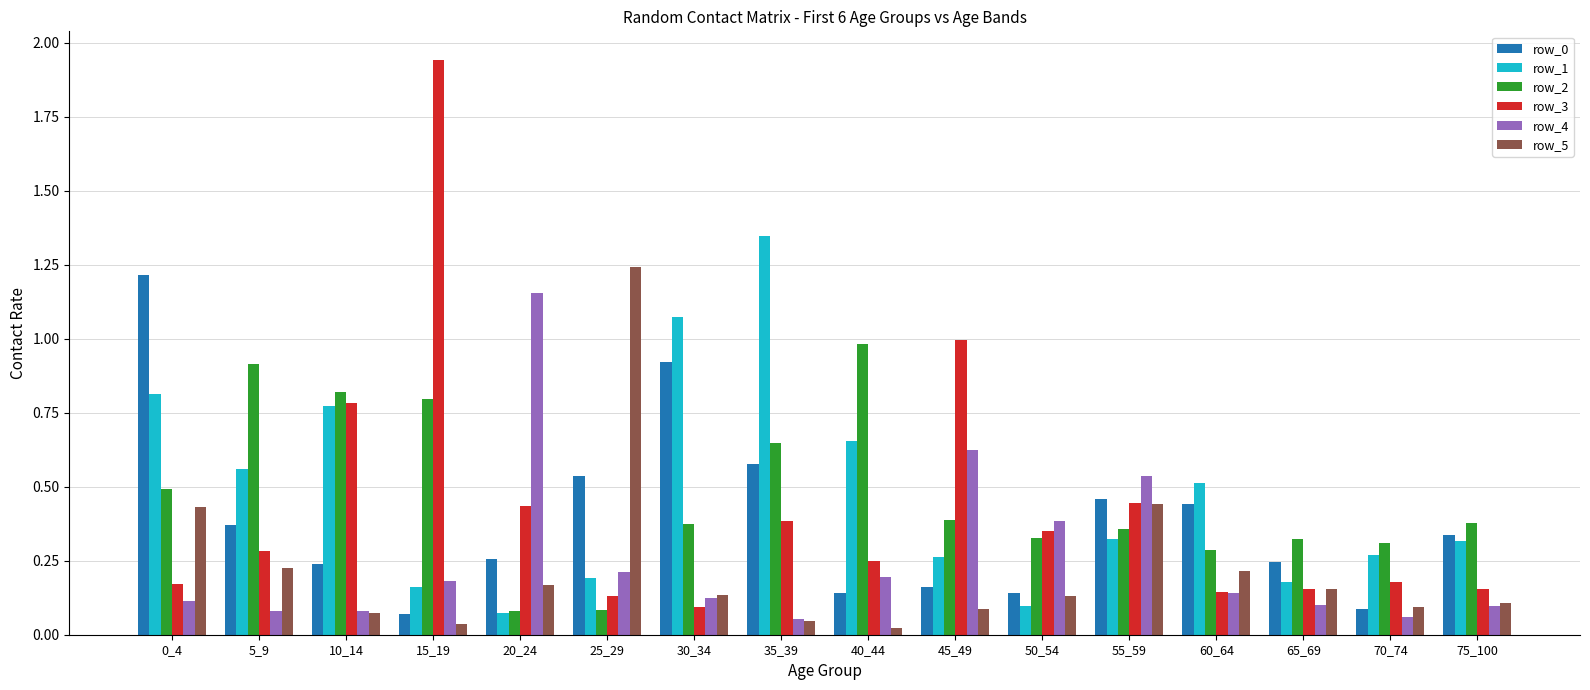

Which series has the largest range (max minus min)?

row_3